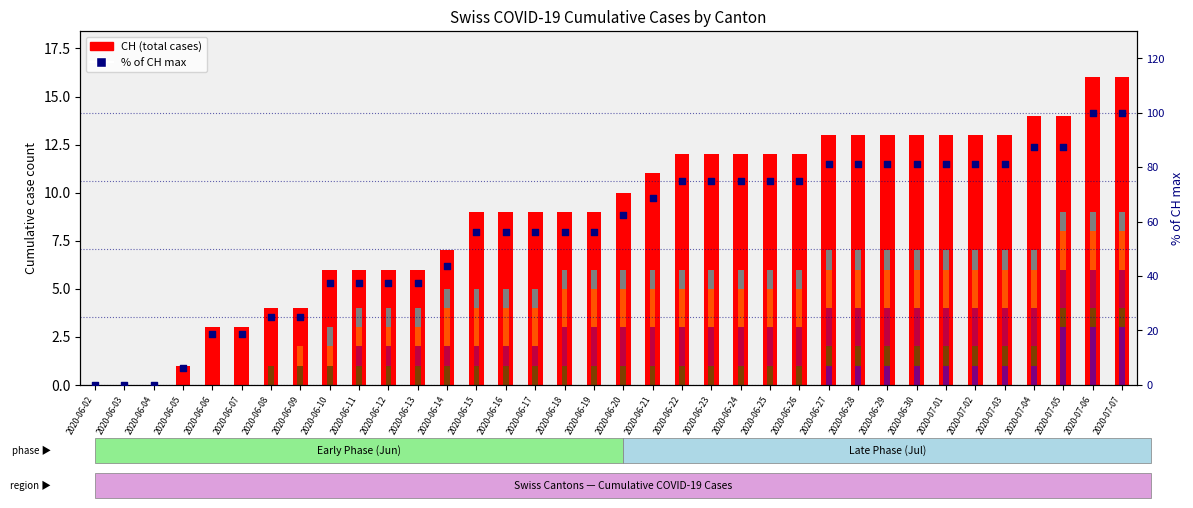

At how many categories does at least one series exceed 11?

16